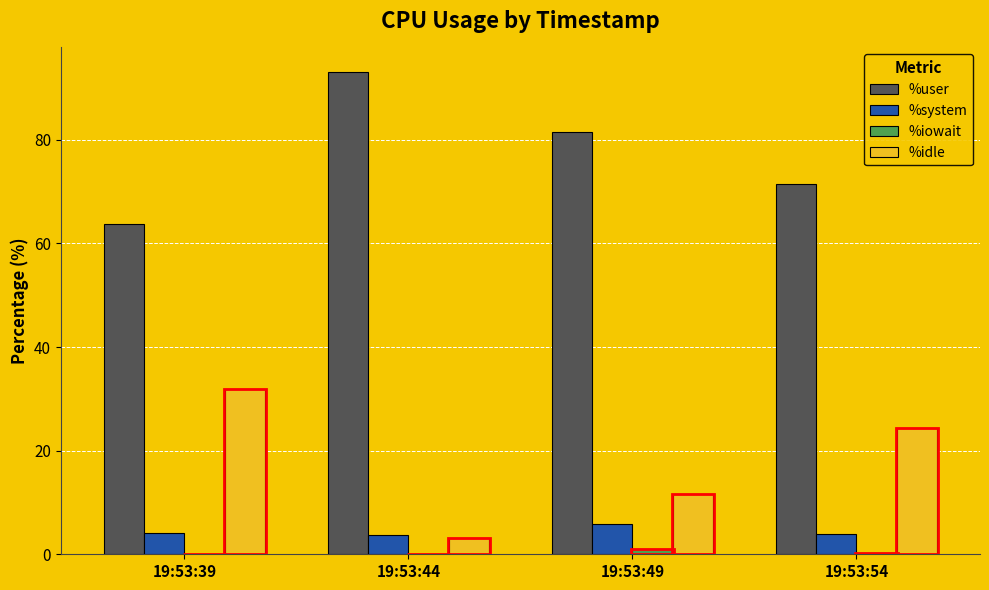

What is the maximum value for %iowait?

1.0